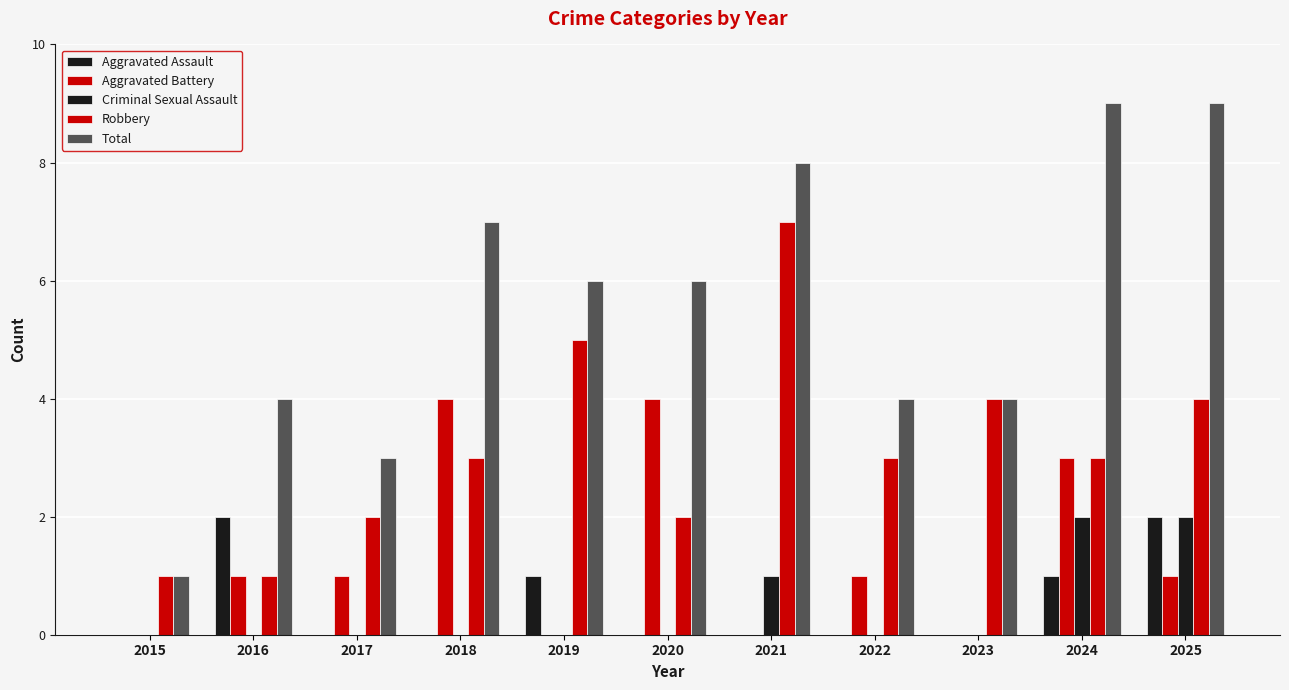

What is the sum of the Aggravated Battery values at 2024 and 2023?

3